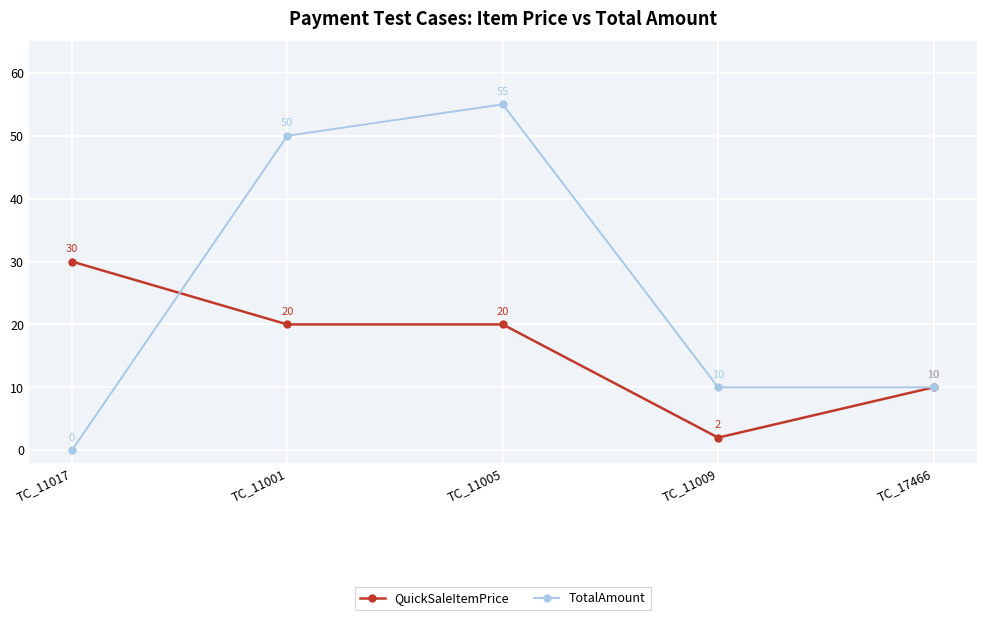

List the series in order of their peak value, highest first.

TotalAmount, QuickSaleItemPrice